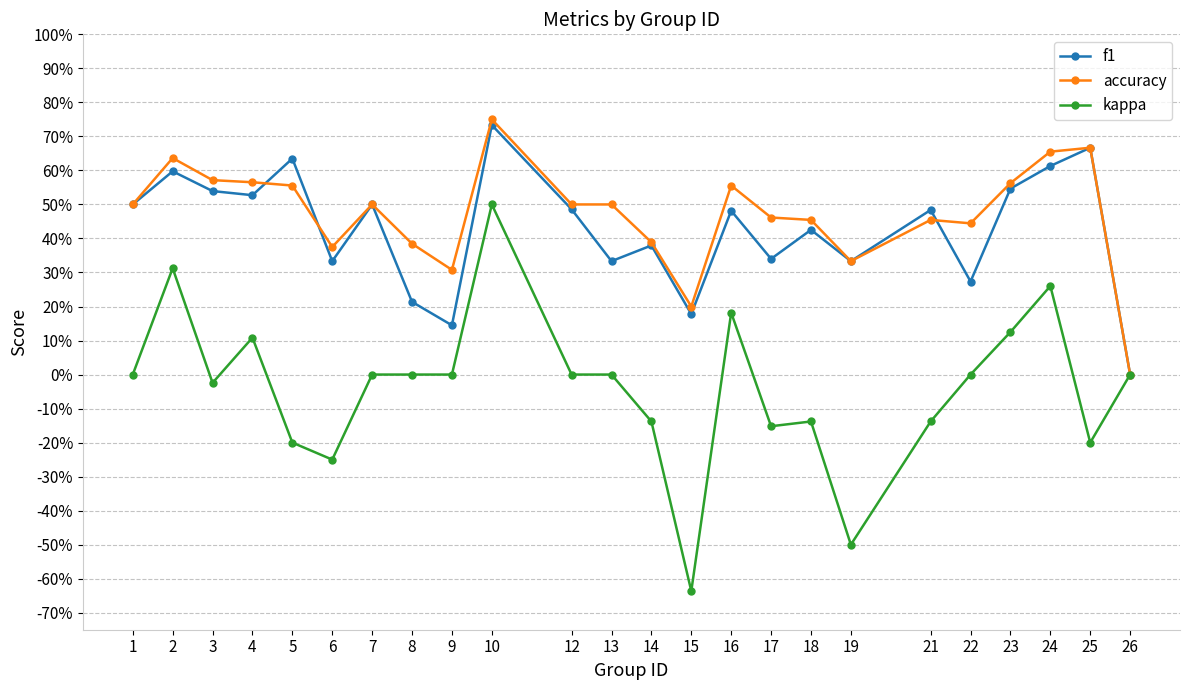

What is the difference between the maximum and minimum values in the f1 series?

0.7